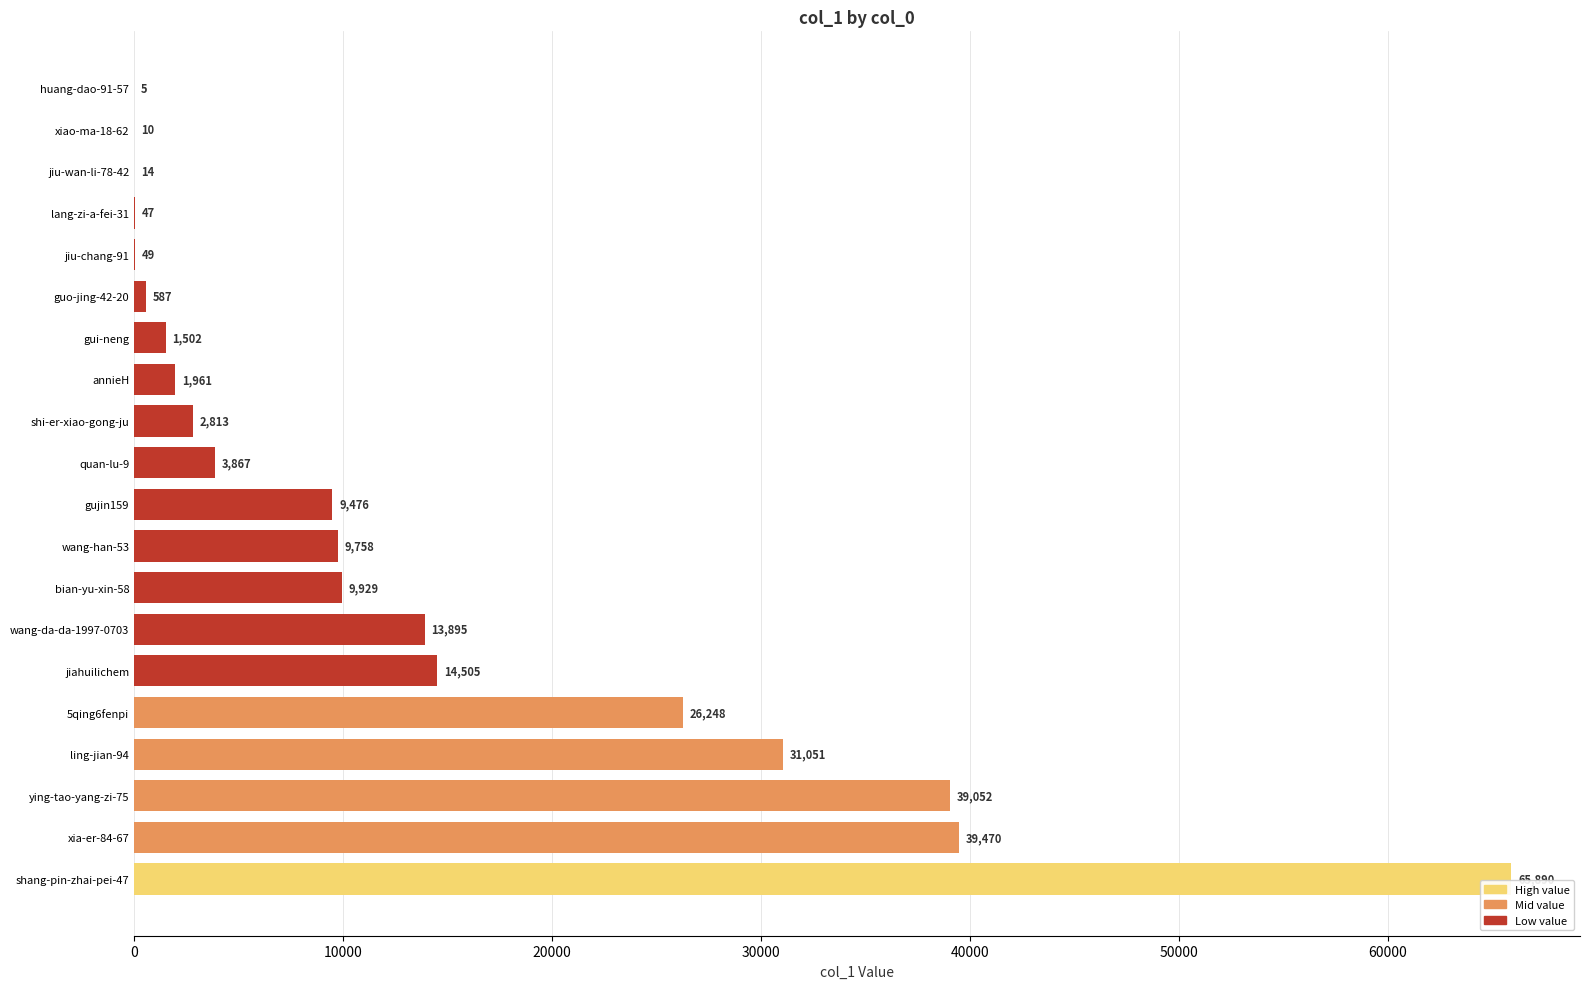

What is the sum of the values at jiu-wan-li-78-42 and 5qing6fenpi?

26262